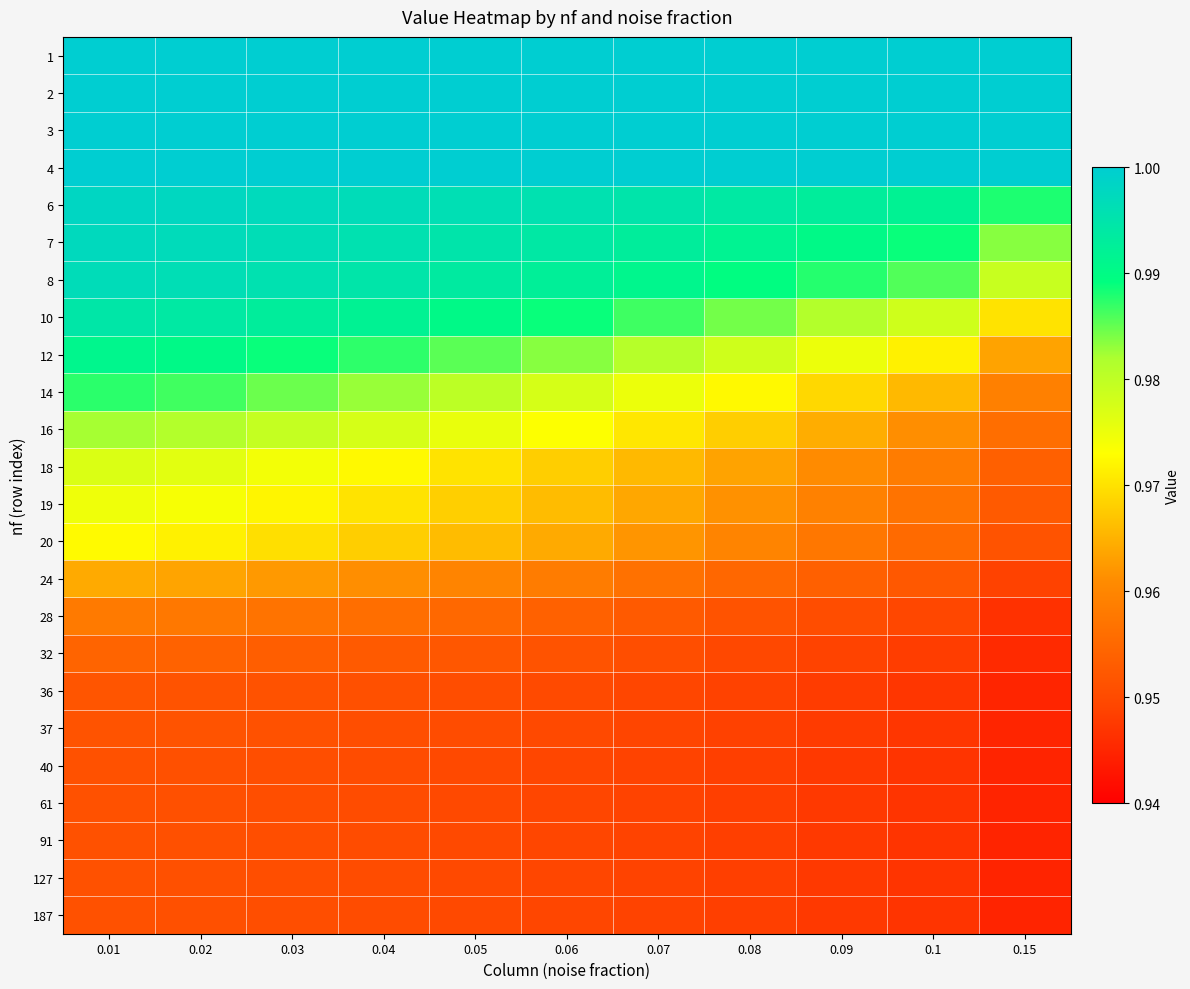

What is the total value across all series at 0.09?

23.2